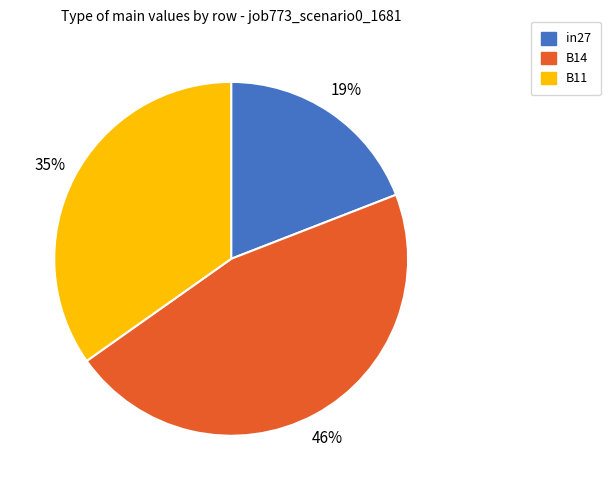

What is the smallest slice in the pie chart?

in27